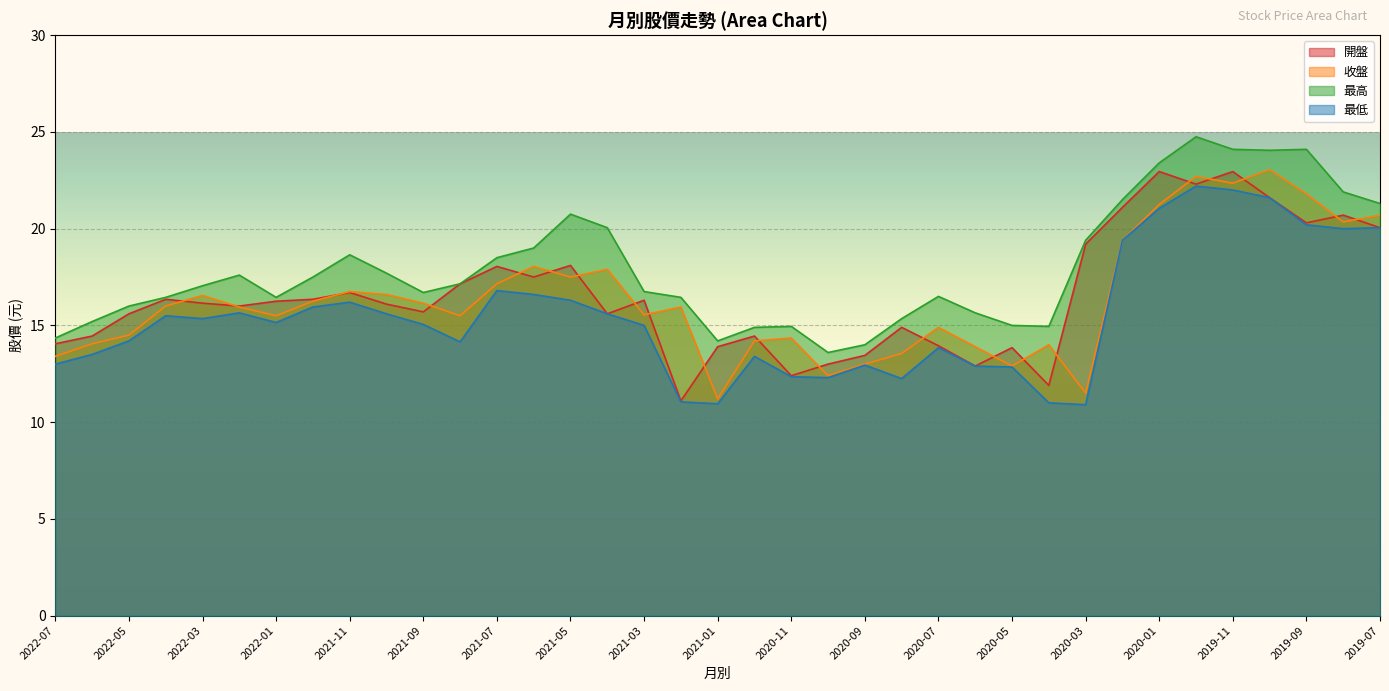

How many data points in 收盤 are above 15?

23